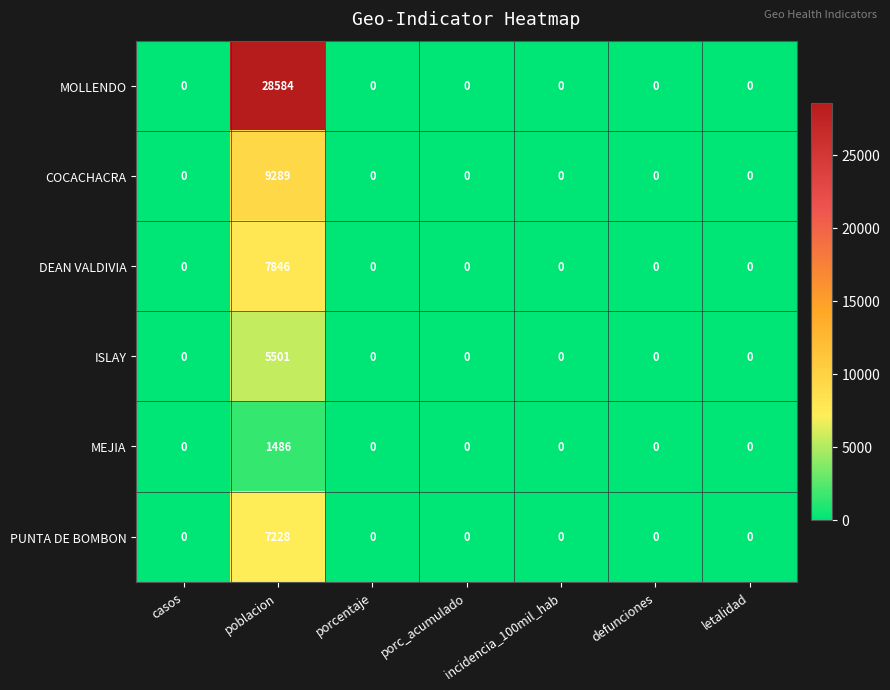

Count the number of categories in the chart.

7